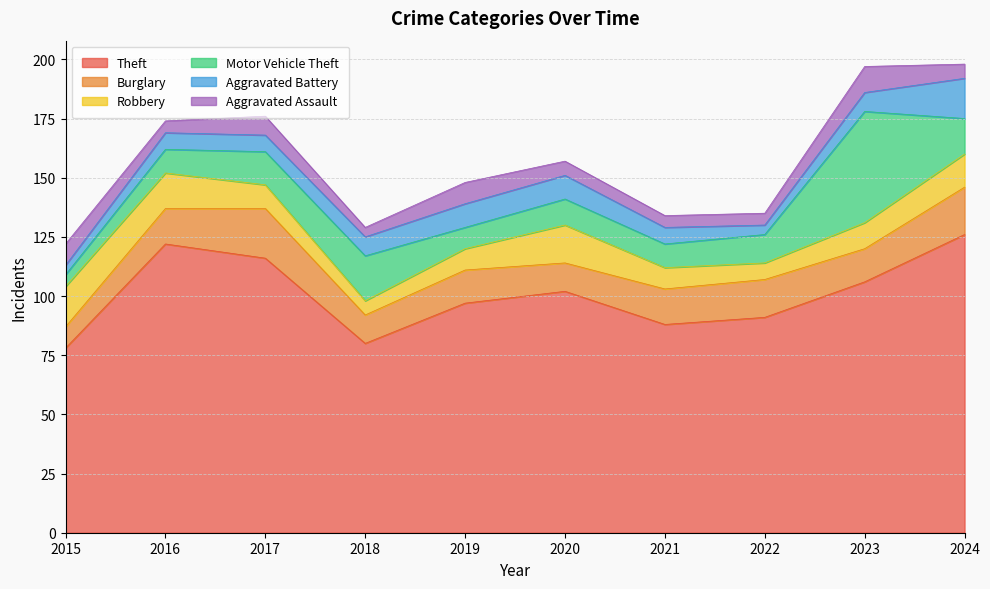

At how many categories does at least one series exceed 86?

8